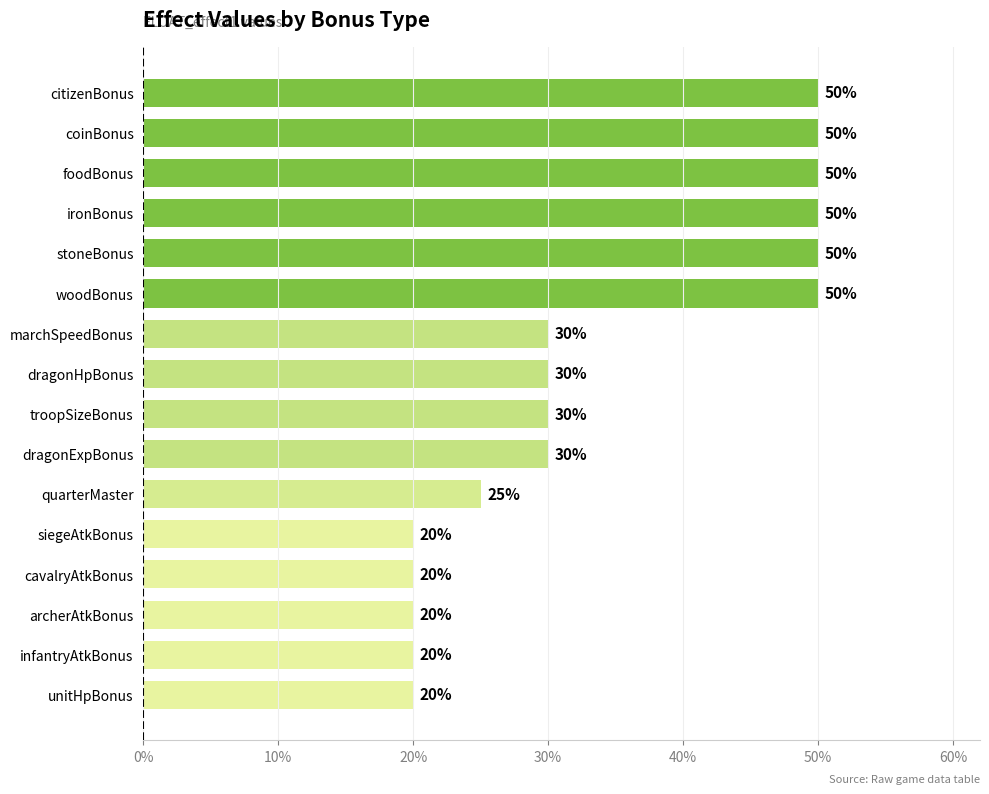

What is the sum of all values?

5.5